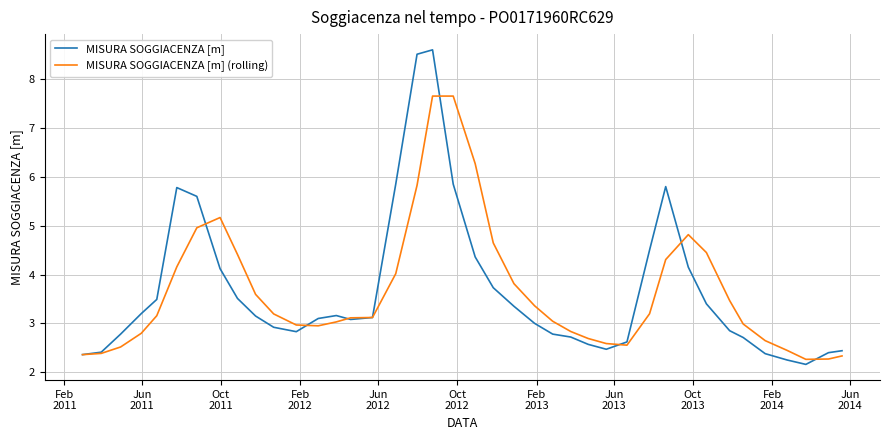

Rank the series by their maximum value, from highest to lowest.

MISURA SOGGIACENZA [m], MISURA SOGGIACENZA [m] (rolling)